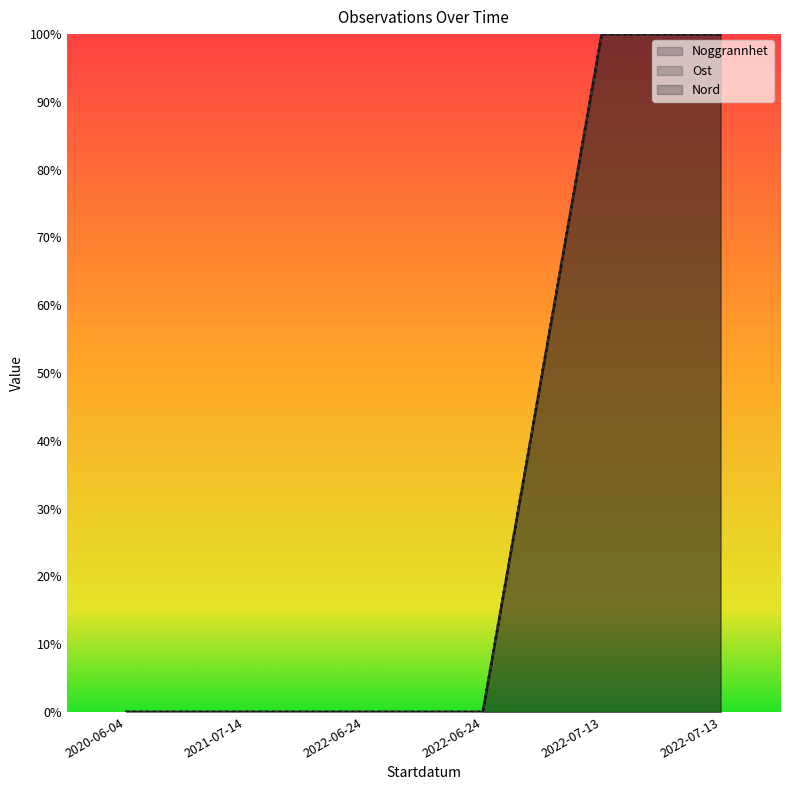

Which series has the largest total across all categories?

Noggrannhet